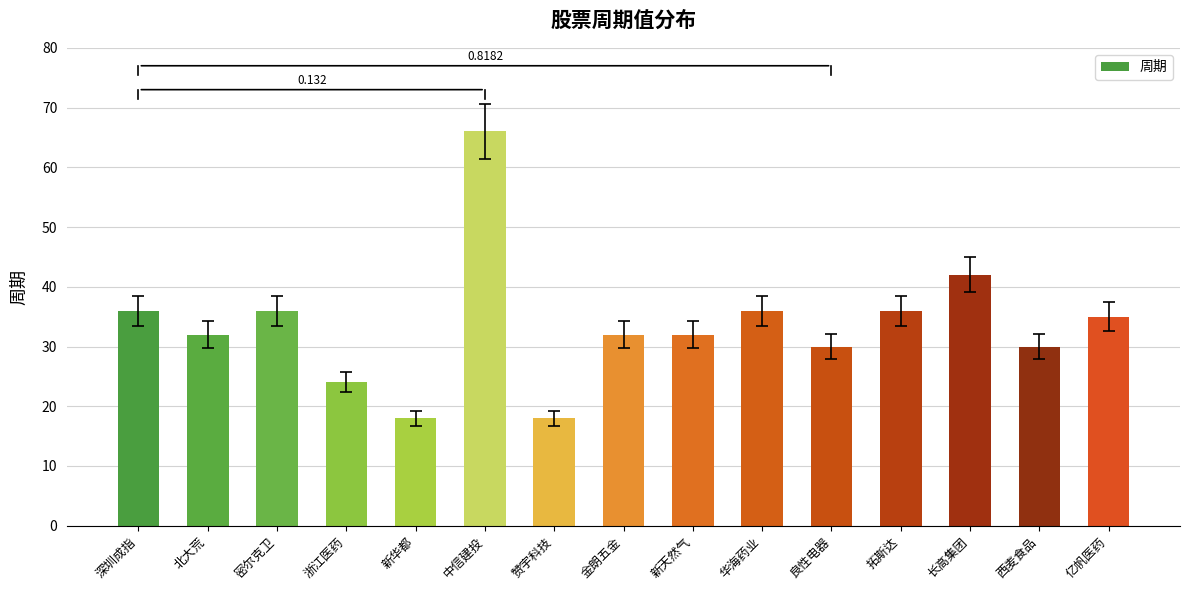

Reading left to right, what are all the values shown in this chart?

深圳成指=36	北大荒=32	密尔克卫=36	浙江医药=24	新华都=18	中信建投=66	赞宇科技=18	金朗五金=32	新天然气=32	华海药业=36	良性电器=30	拓斯达=36	长高集团=42	西麦食品=30	亿帆医药=35